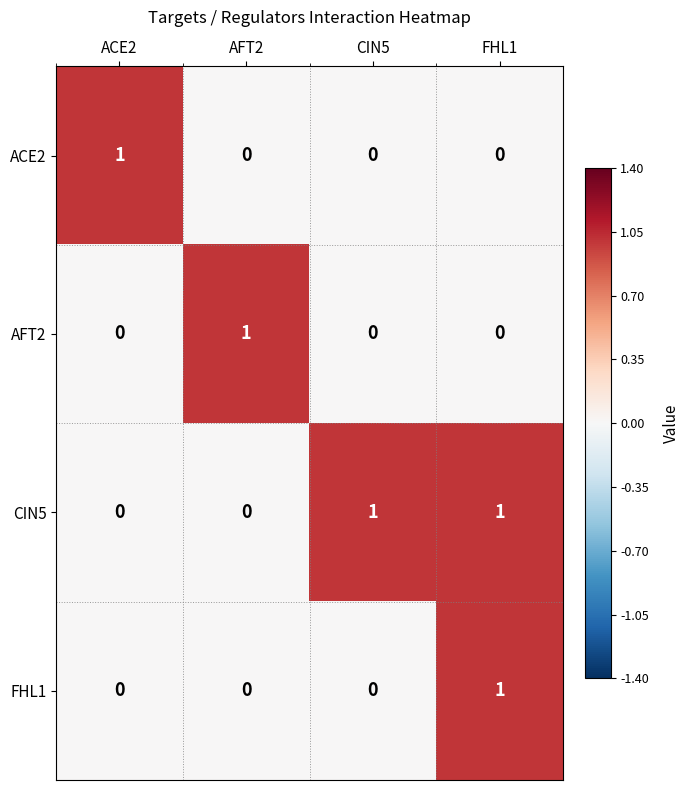

At which category is the sum across all series the highest?

FHL1